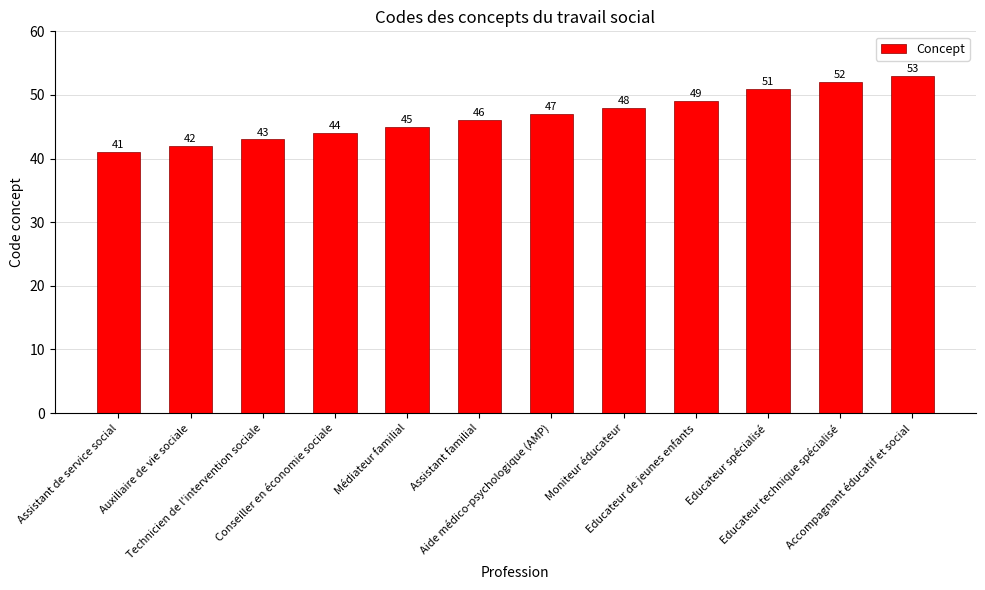

At which label is the value closest to 47?

Aide médico-psychologique (AMP)